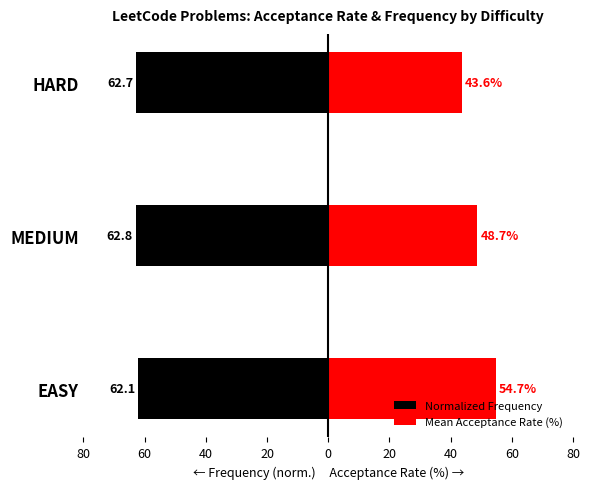

How many bars are there in each group?

2